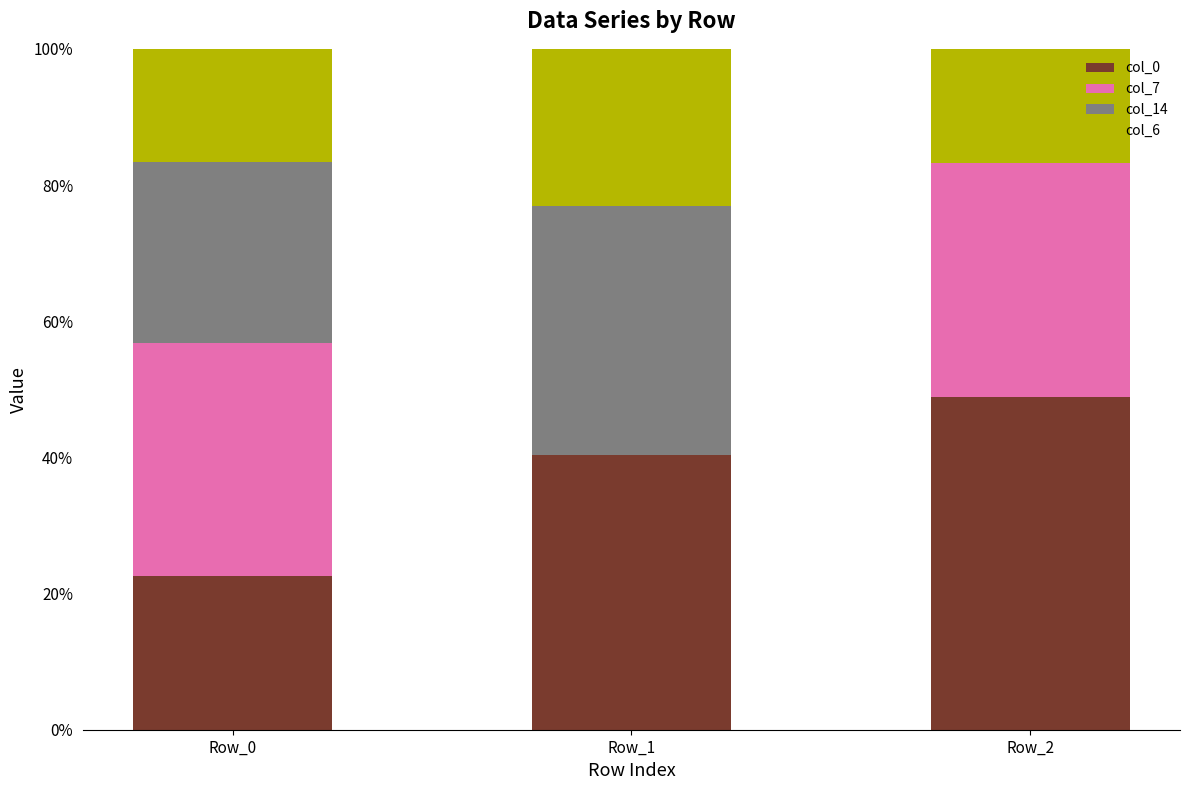

What is the highest value of the col_0 series?

48.9